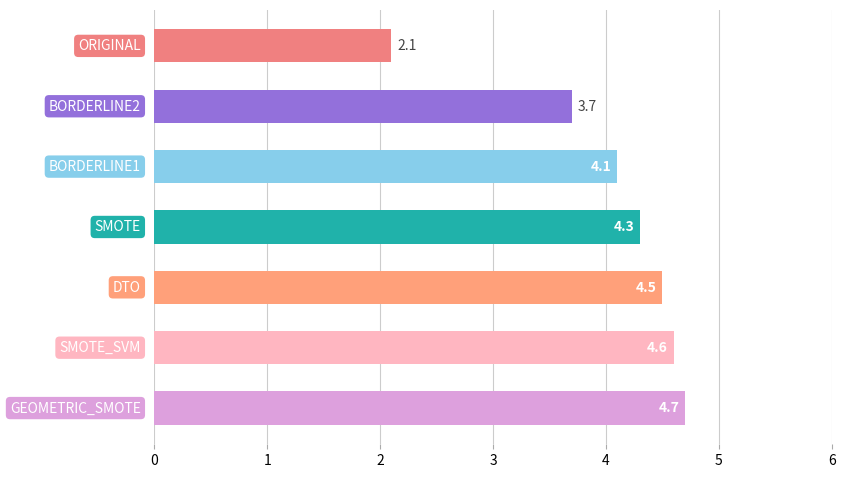

How many distinct data groups are displayed?

1